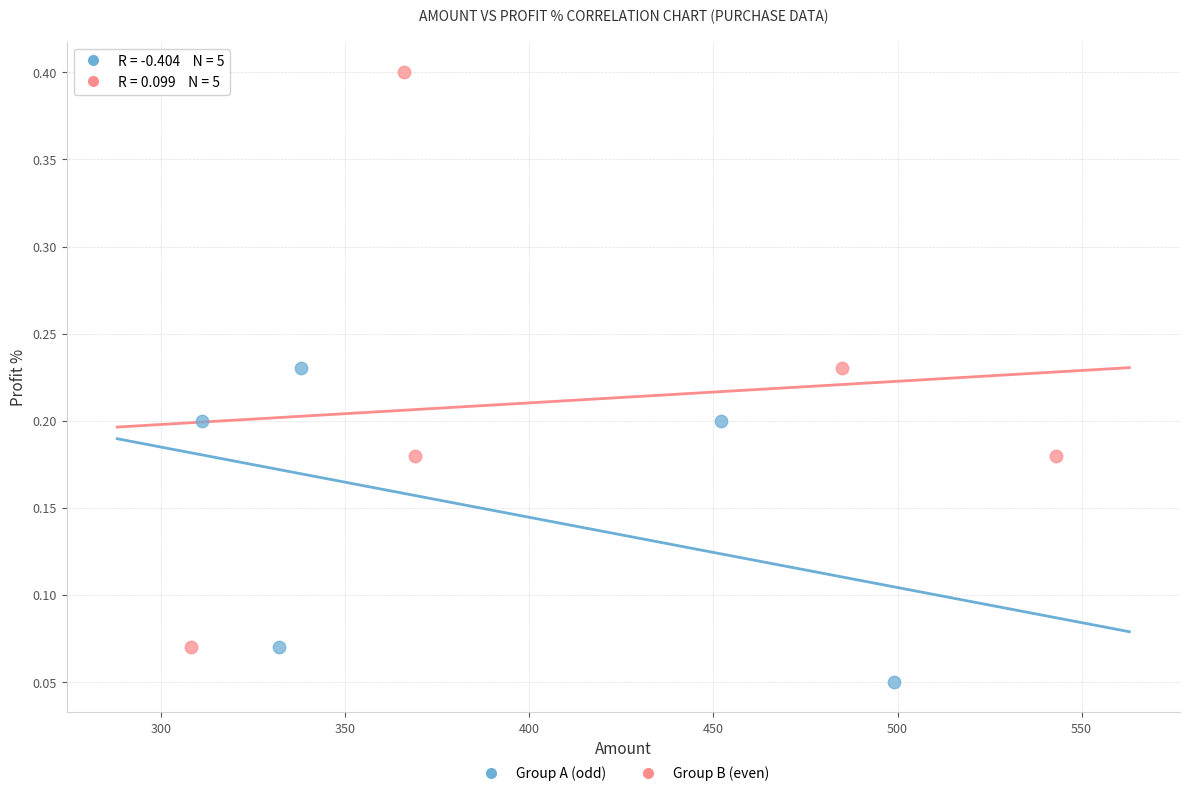

Which series contains the highest Y value?

Group B (even)